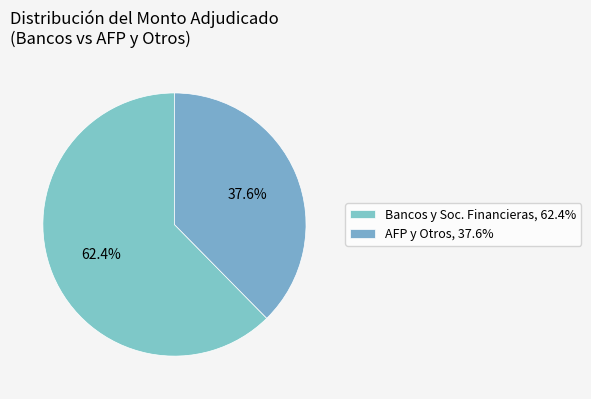

To the nearest percent, what is the average slice percentage?

50%